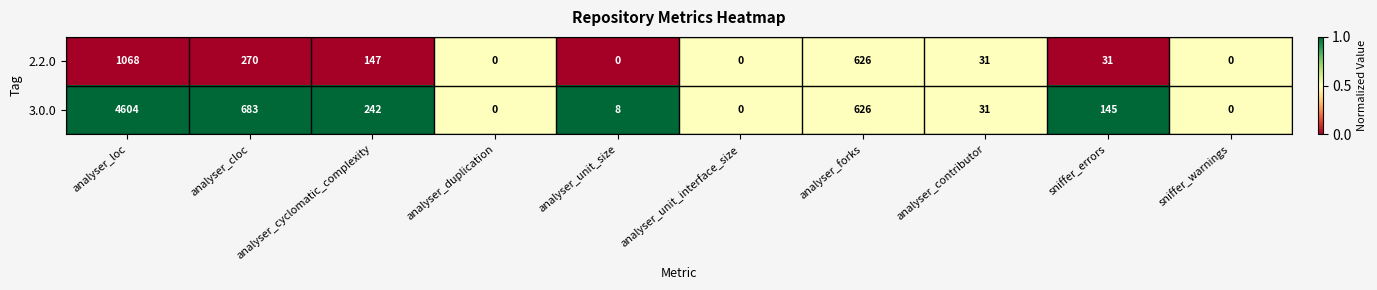

Which category has the highest value across all series?

analyser_loc